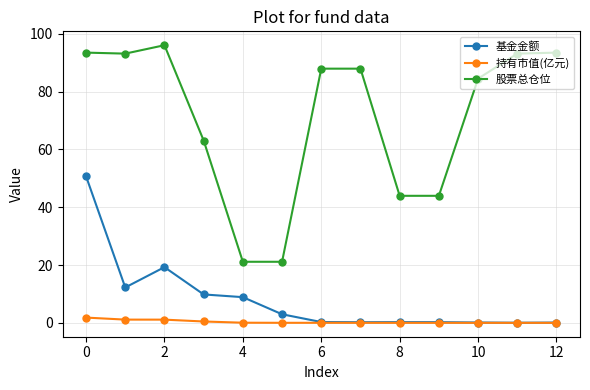

True or false: 股票总仓位 and 基金金额 intersect in this chart.

False